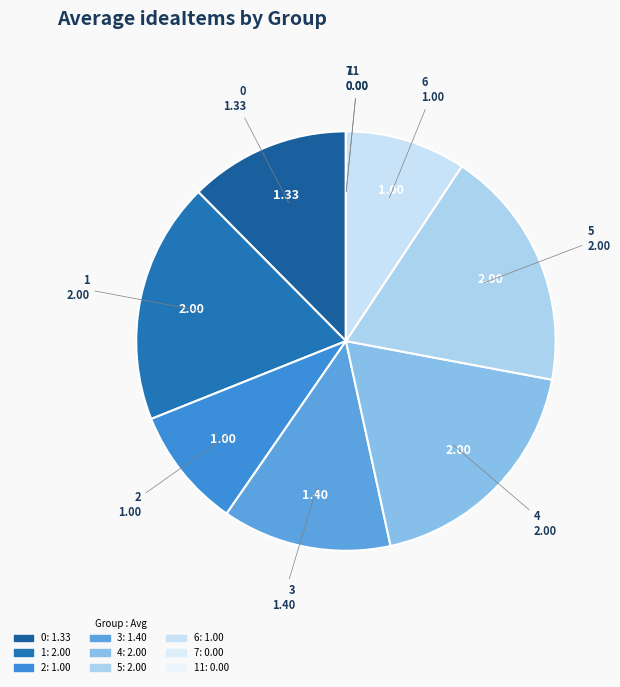

How many segments does this pie chart have?

9